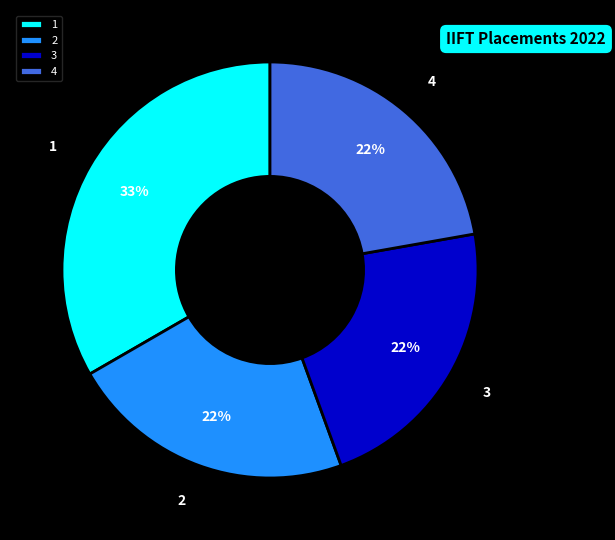

The 2 slice represents 7% of the pie. True or false?

False